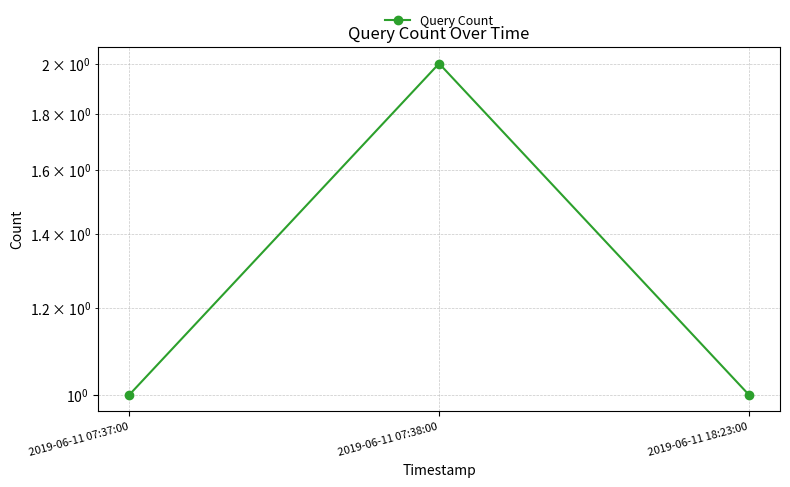

What value does the data have at 2019-06-11 18:23:00?

1